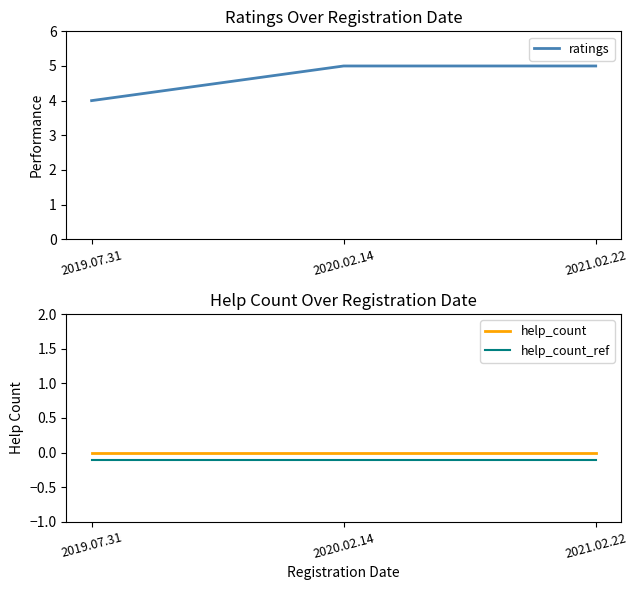

What is the label of the 2nd point from the right?

2020.02.14